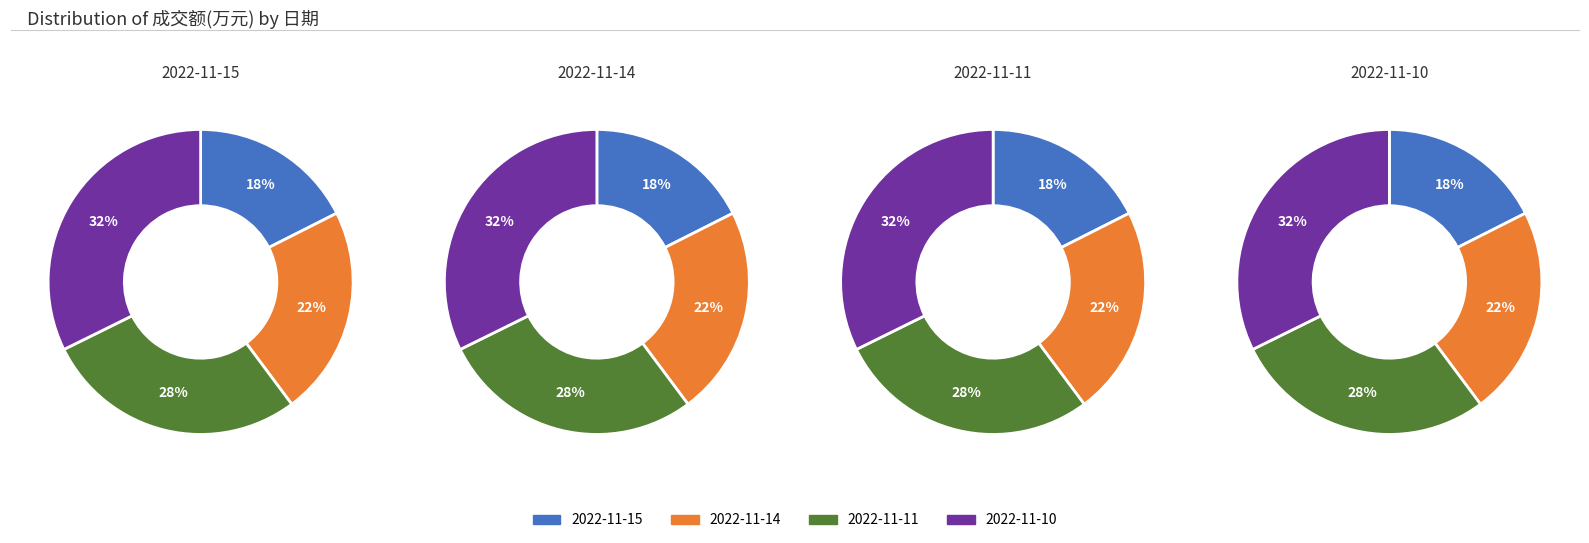

True or false: 12278 accounts for 28% of the total.

True